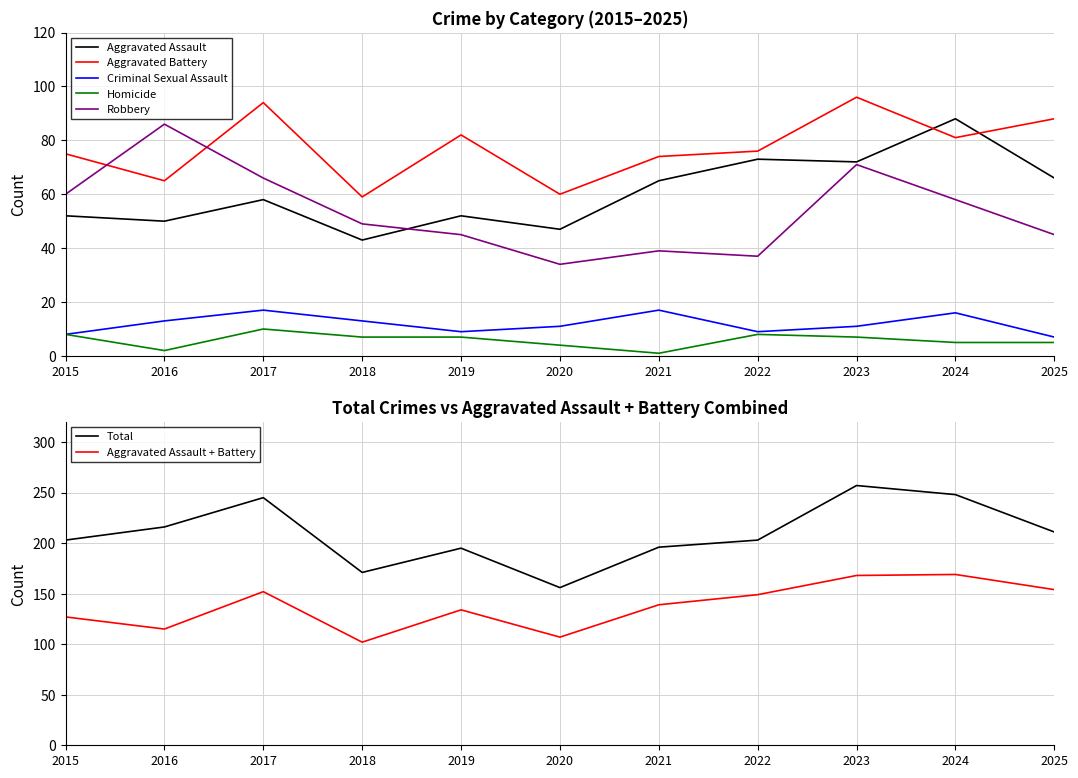

What is the total value across all series at 2017?

490